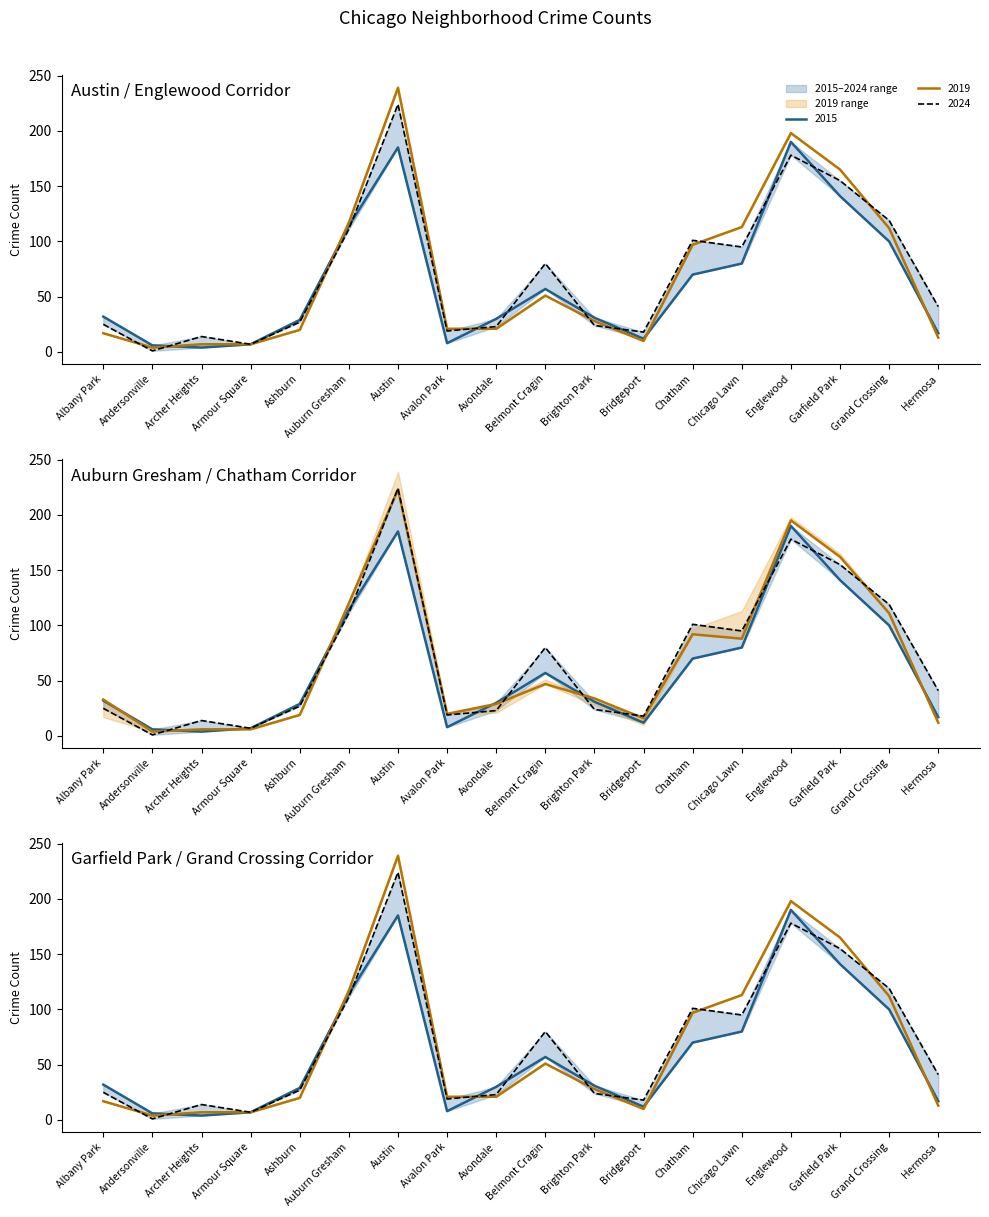

Count the number of data series in this chart.

5